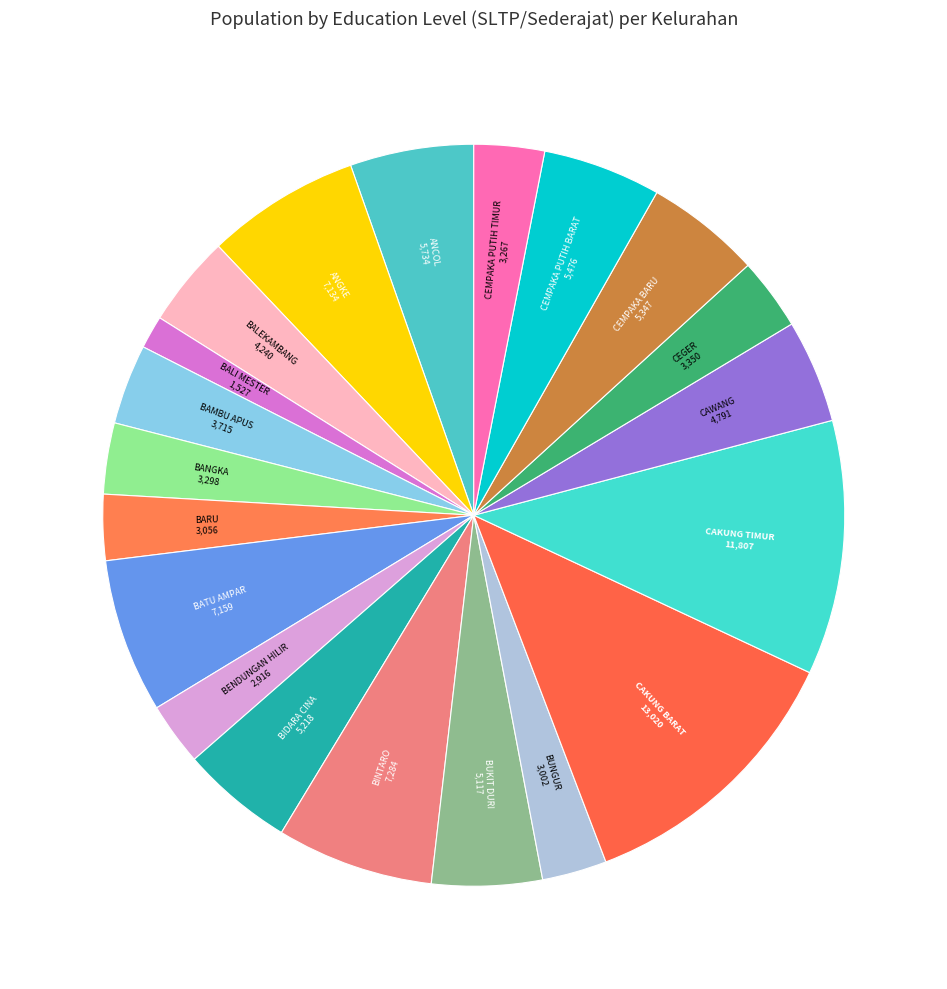

Is it true that CAWANG is 5% of the pie?

True